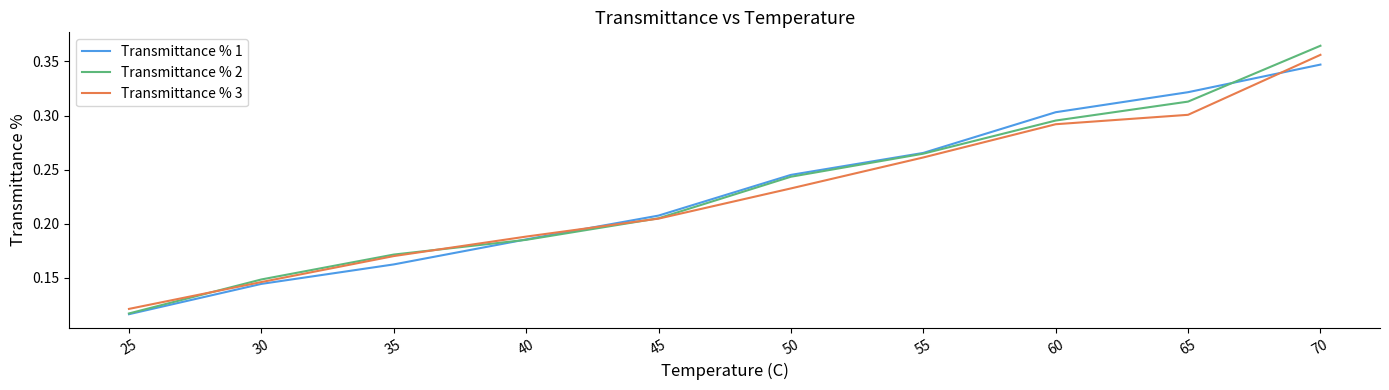

Between 25 and 50, which series saw the biggest shift?

Transmittance % 1